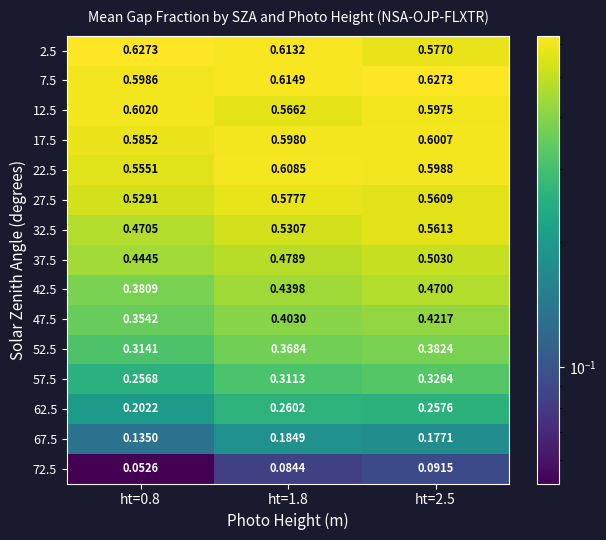

Is the value of 72.5 at ht=1.8 greater than the value of 22.5 at ht=0.8?

No